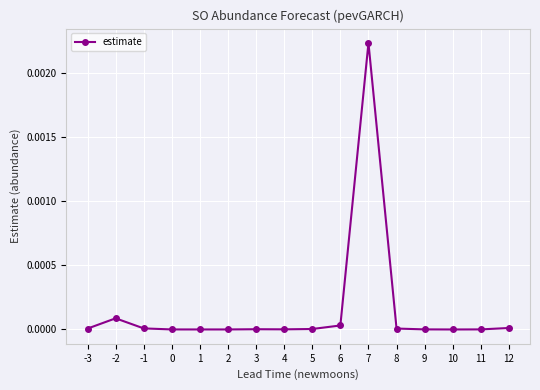

The value at 8 is 0.0. True or false?

True